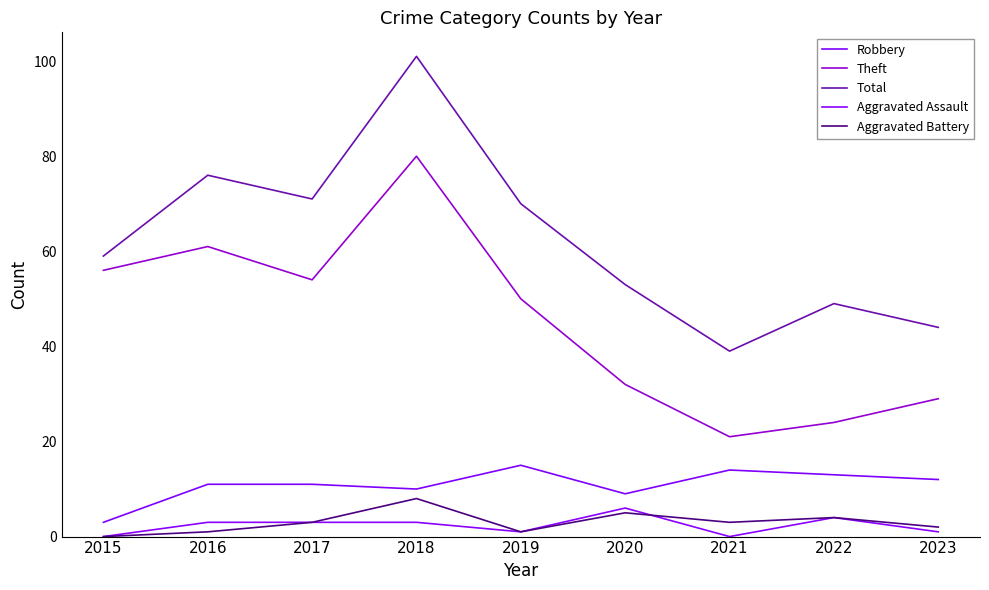

True or false: Aggravated Battery and Theft intersect in this chart.

False